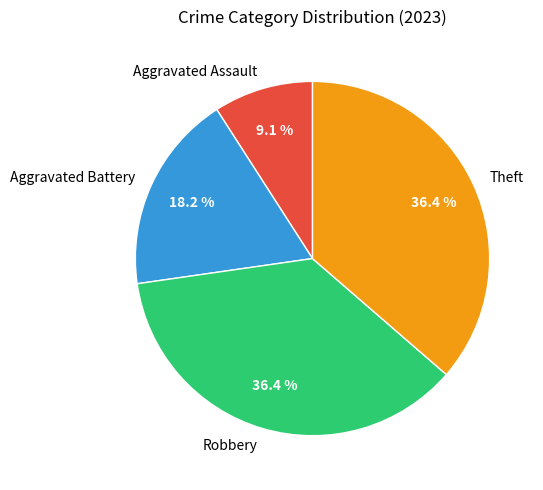

How many slices are in this pie chart?

4